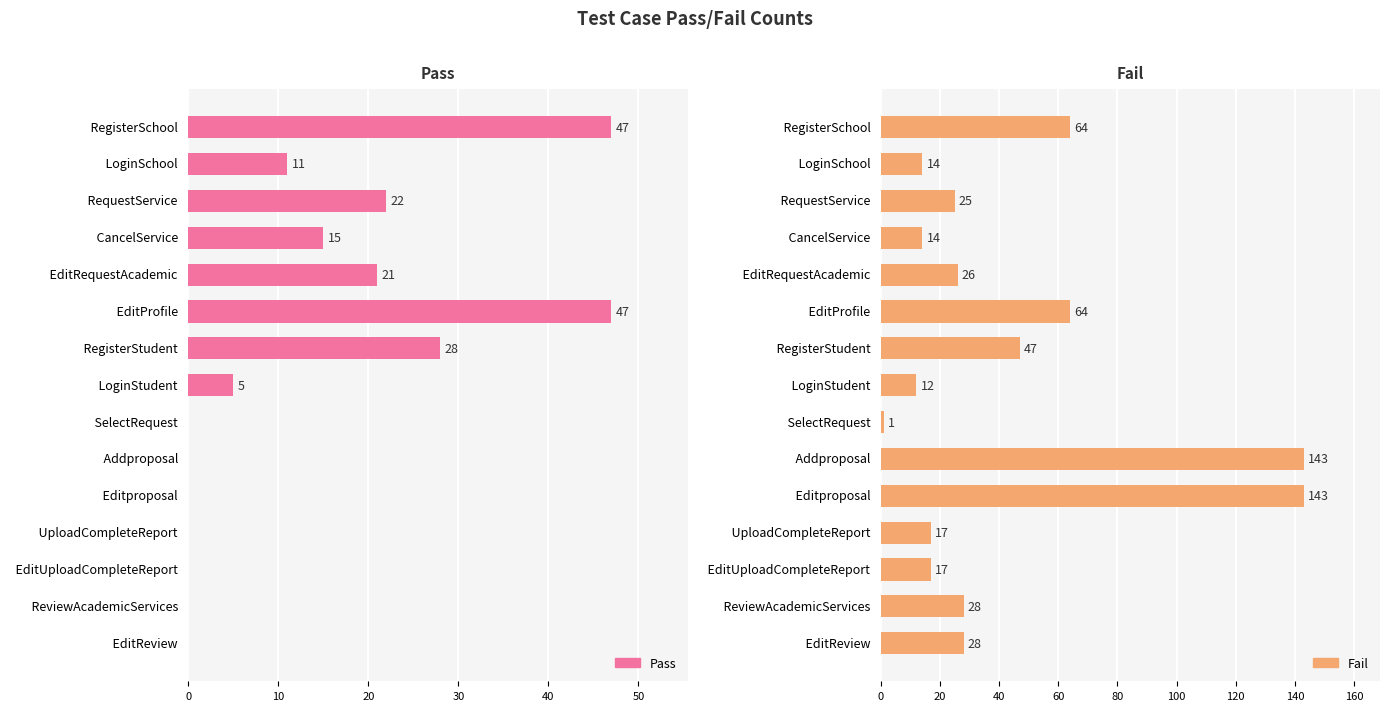

Does the chart contain any negative values?

No